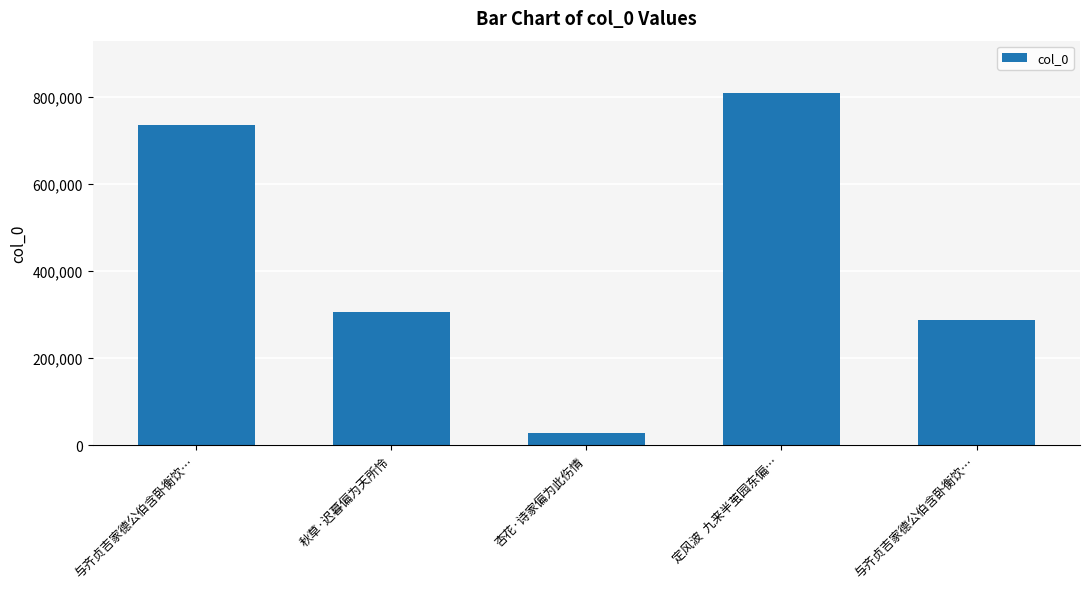

How many bars are there in total?

5